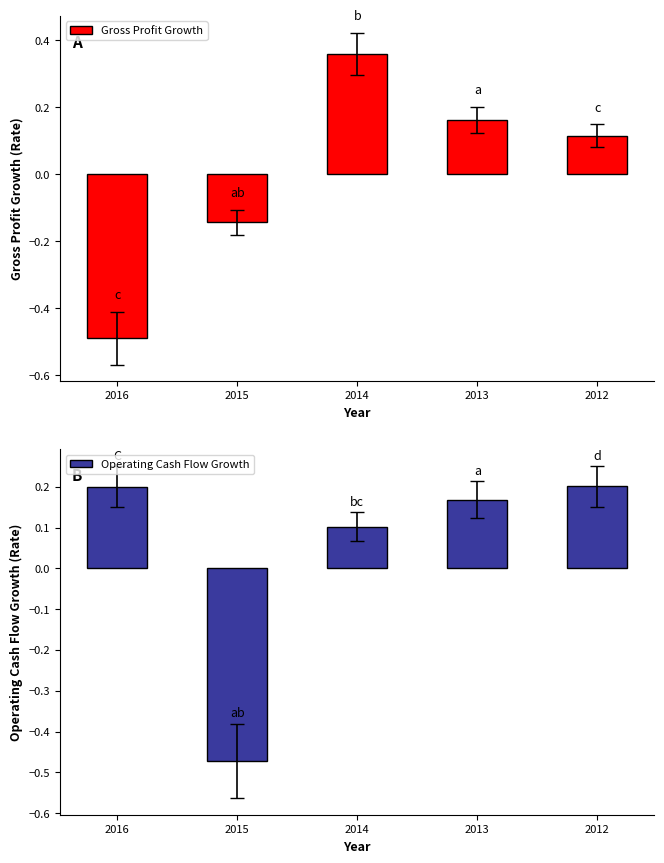

At which category is the sum across all series the highest?

2014